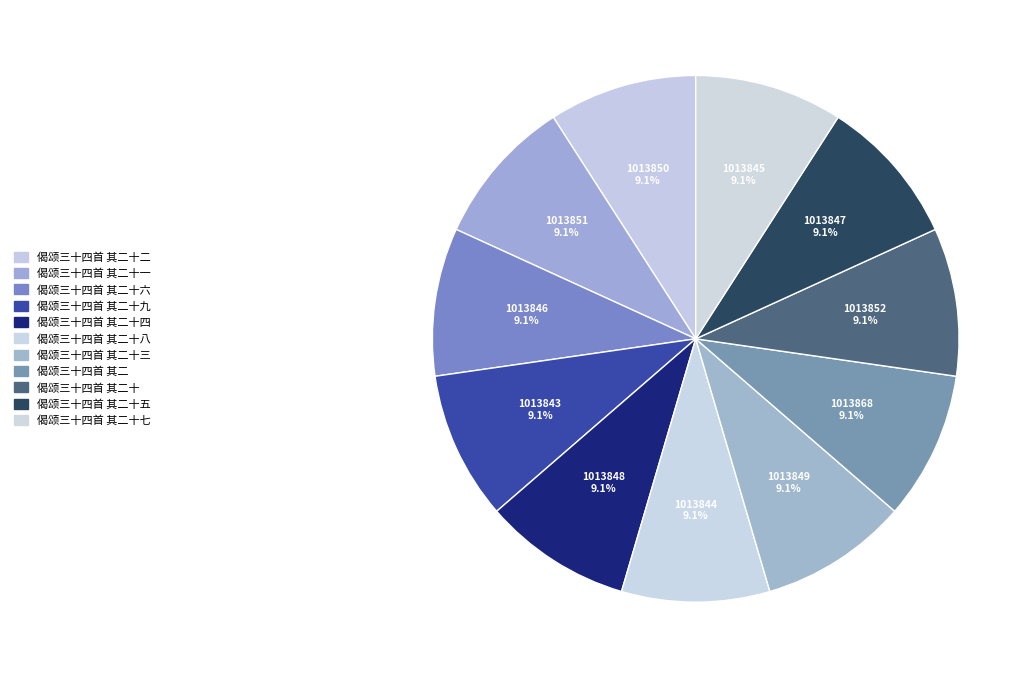

Does 偈颂三十四首 其二十五 represent more than half of the total?

No